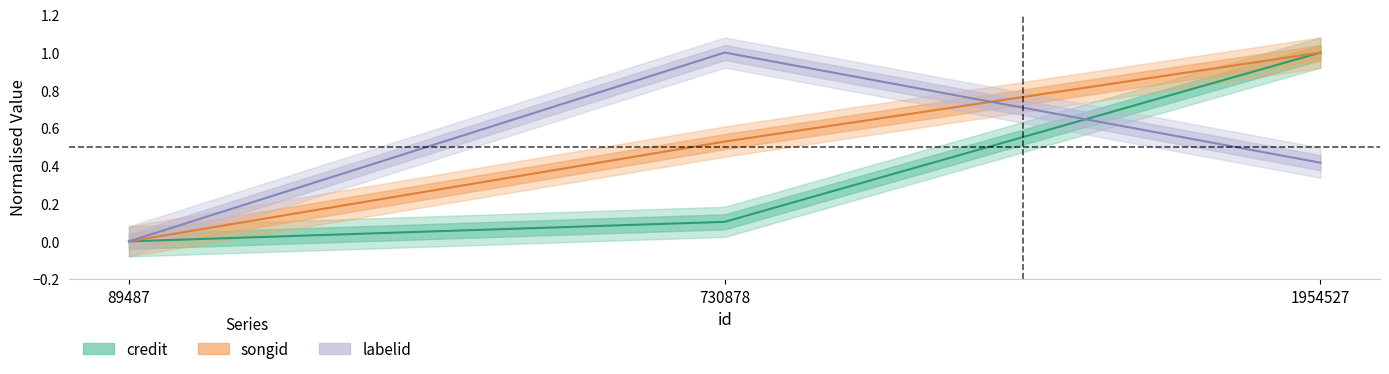

Is it true that credit equals 1.0 at 1954527?

True